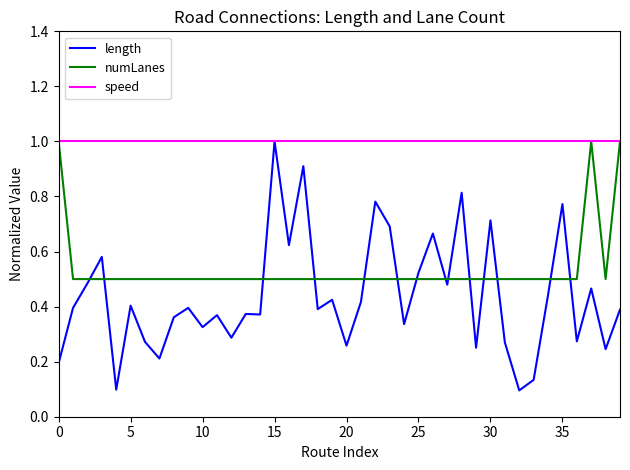

Which series has the largest total across all categories?

speed